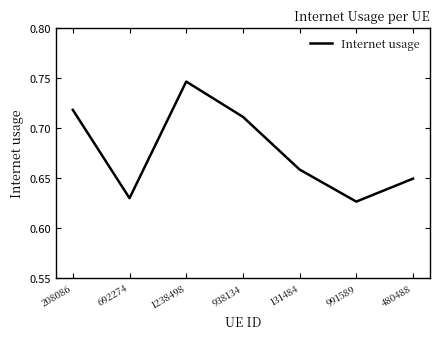

Count the values in the range 0 to 1.

7